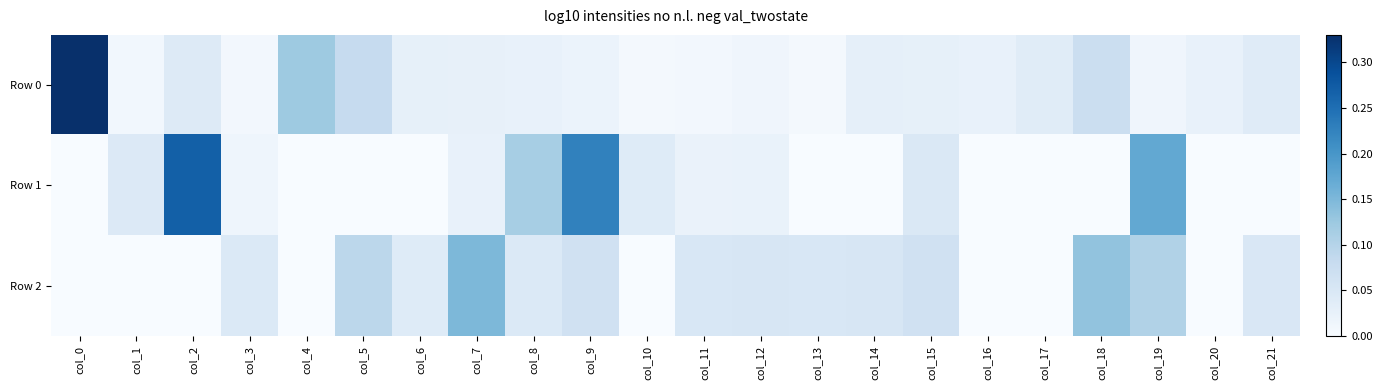

Reading right to left, what are all the values shown in this chart?

Row 0: col_21=0.0	col_20=0.0	col_19=0.0	col_18=0.1	col_17=0.0	col_16=0.0	col_15=0.0	col_14=0.0	col_13=0.0	col_12=0.0	col_11=0.0	col_10=0.0	col_9=0.0	col_8=0.0	col_7=0.0	col_6=0.0	col_5=0.1	col_4=0.1	col_3=0.0	col_2=0.0	col_1=0.0	col_0=0.3
Row 1: col_21=-0.0	col_20=-0.0	col_19=0.2	col_18=-0.0	col_17=-0.0	col_16=0.0	col_15=0.0	col_14=-0.0	col_13=-0.0	col_12=0.0	col_11=0.0	col_10=0.0	col_9=0.2	col_8=0.1	col_7=0.0	col_6=-0.0	col_5=-0.0	col_4=-0.0	col_3=0.0	col_2=0.3	col_1=0.0	col_0=-0.0
Row 2: col_21=0.0	col_20=-0.0	col_19=0.1	col_18=0.1	col_17=-0.0	col_16=-0.0	col_15=0.1	col_14=0.1	col_13=0.1	col_12=0.1	col_11=0.1	col_10=-0.0	col_9=0.1	col_8=0.0	col_7=0.2	col_6=0.0	col_5=0.1	col_4=-0.0	col_3=0.0	col_2=-0.0	col_1=-0.0	col_0=-0.0